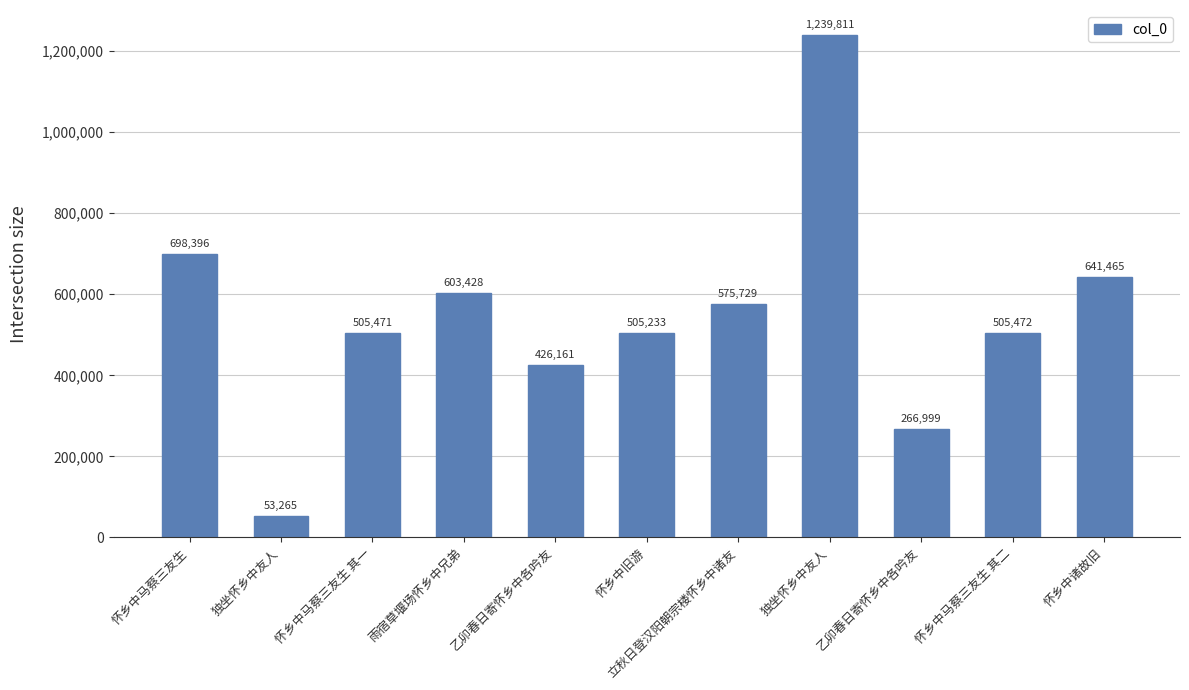

Reading left to right, transcribe all the data shown in this chart.

怀乡中马蔡三友生=698396	独坐怀乡中友人=53265	怀乡中马蔡三友生 其一=505471	雨宿草堰场怀乡中兄弟=603428	乙卯春日寄怀乡中各吟友=426161	怀乡中旧游=505233	立秋日登汉阳朝宗楼怀乡中诸友=575729	独坐怀乡中友人=1239811	乙卯春日寄怀乡中各吟友=266999	怀乡中马蔡三友生 其二=505472	怀乡中诸故旧=641465